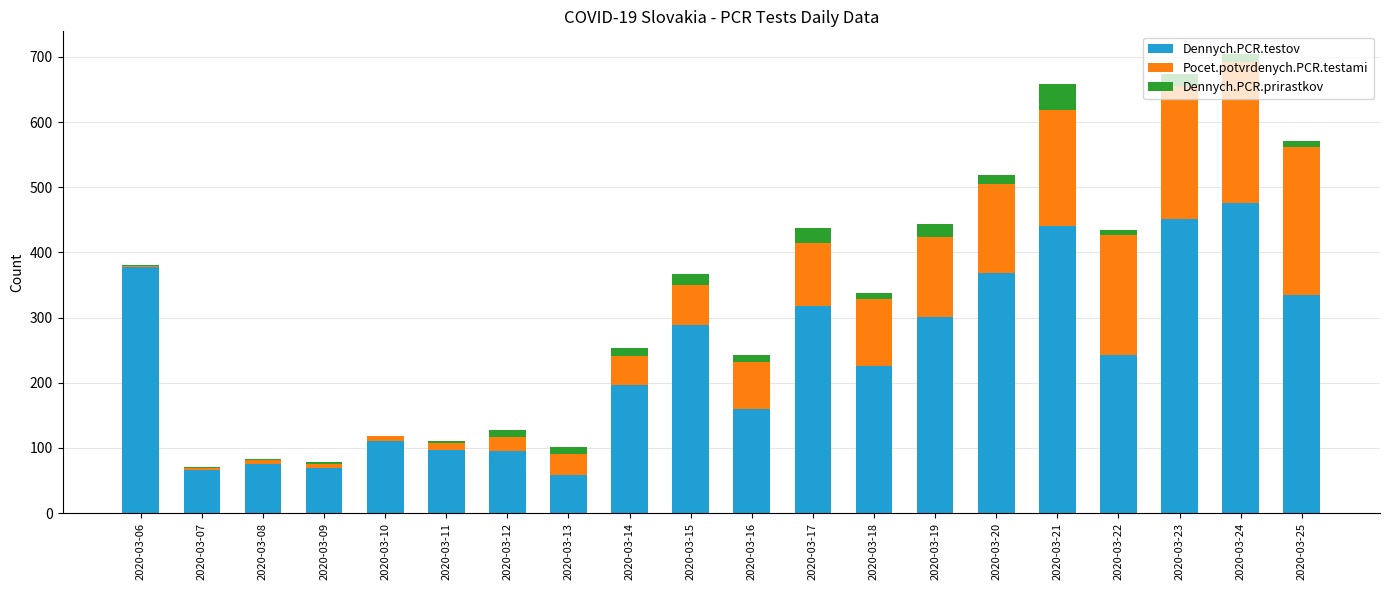

Which category has the highest value in the Dennych.PCR.testov series?

2020-03-24